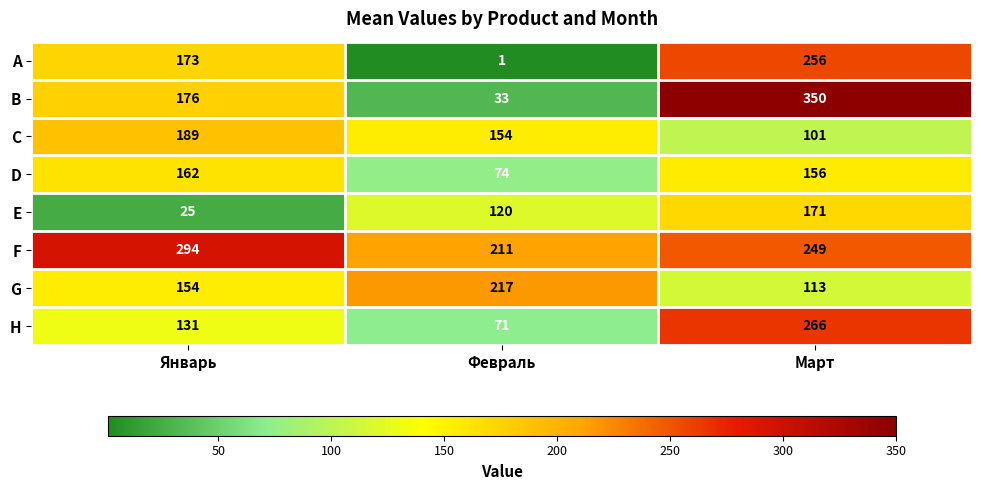

Count the number of categories in the chart.

3